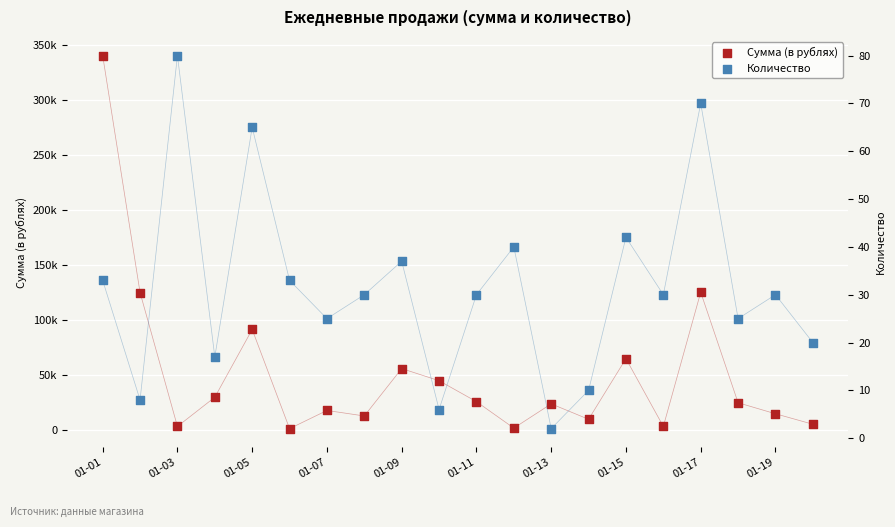

At how many categories does at least one series exceed 167605?

1